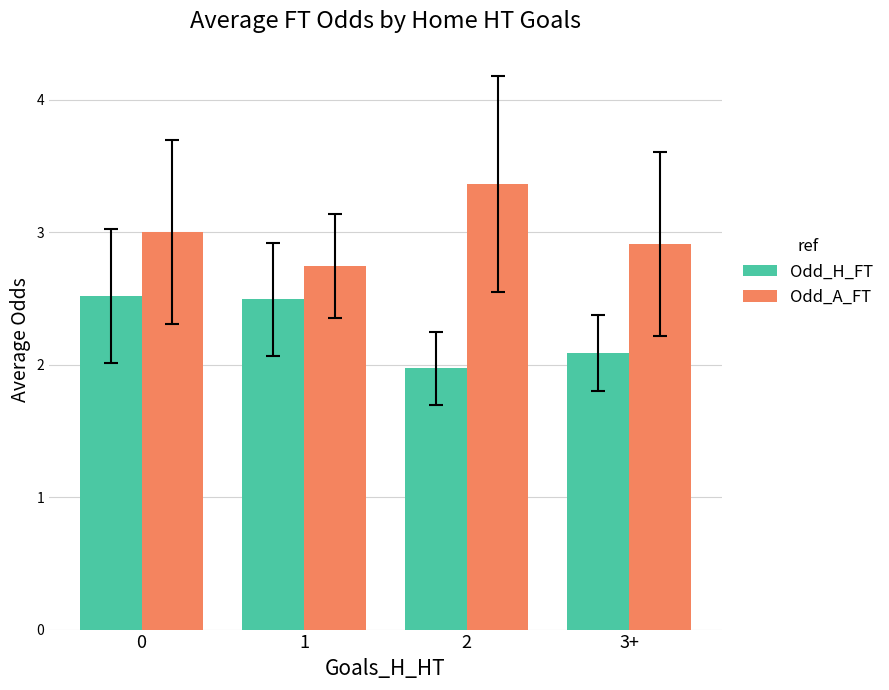

What is the value of the Odd_A_FT bar at the 4th from the left?

2.9